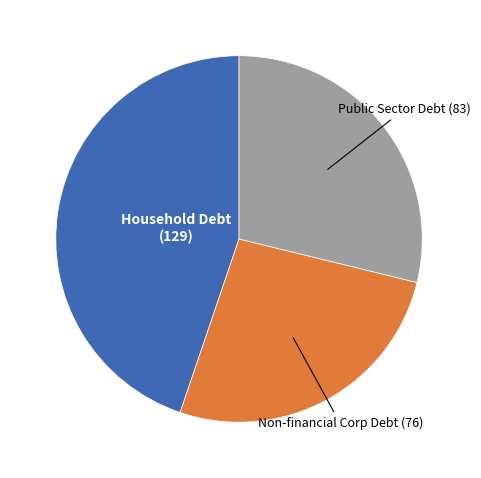

Is there a majority slice in this chart?

No